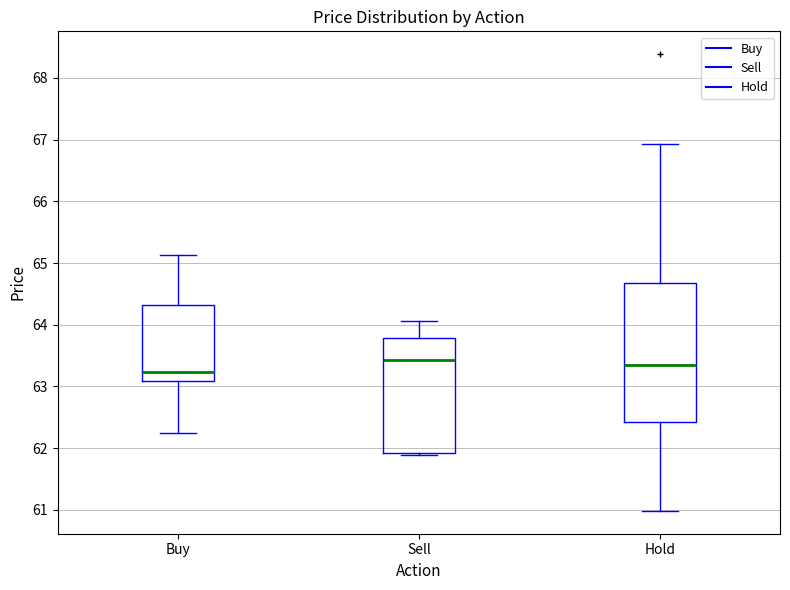

Reading left to right, transcribe this box plot: for each box, give where its median line is, the range the box spans, and where its two whiskers end, as read against the y-axis. The values are not printed on the chart, so give them approximately, as read against the axis.

Buy: median 63.2, box 63.1 to 64.3, whiskers 62.3 to 65.1
Sell: median 63.4, box 61.9 to 63.8, whiskers 61.9 (just below the box's lower edge) to 64.1
Hold: median 63.3, box 62.4 to 64.7, whiskers 61.0 to 66.9